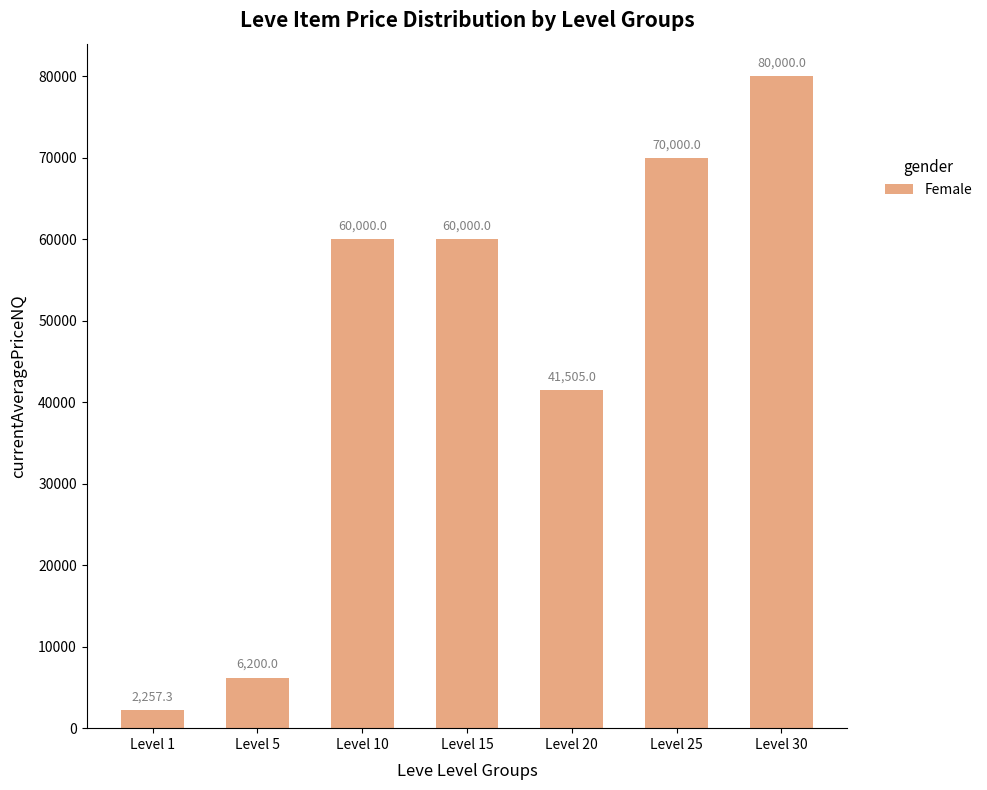

How many distinct data groups are displayed?

1